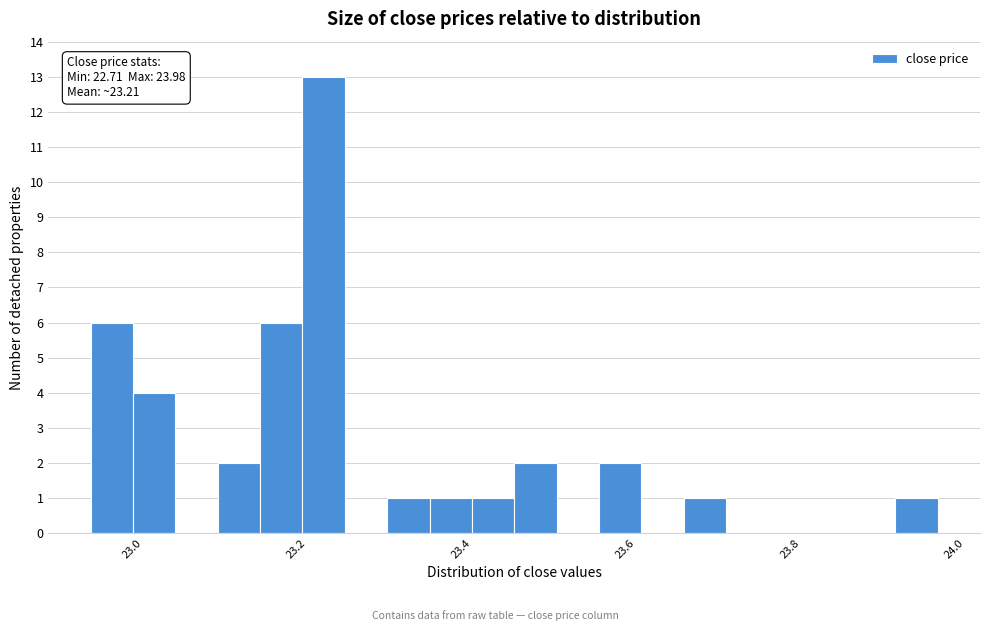

Read against the x-axis, roughly where is the centre of the tallest bar?

23.24